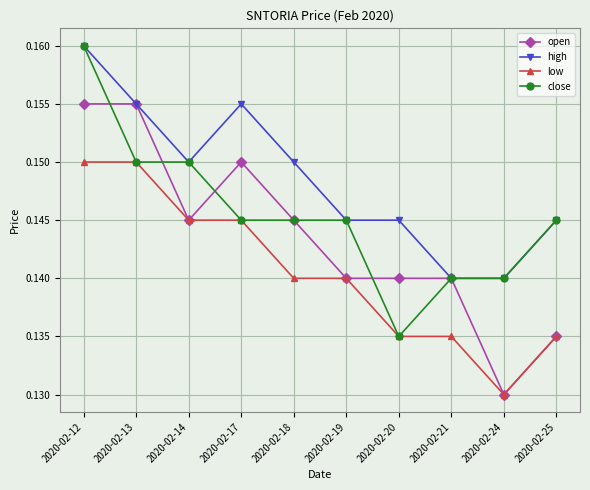

Is the value of open at 2020-02-21 greater than the value of close at 2020-02-19?

No